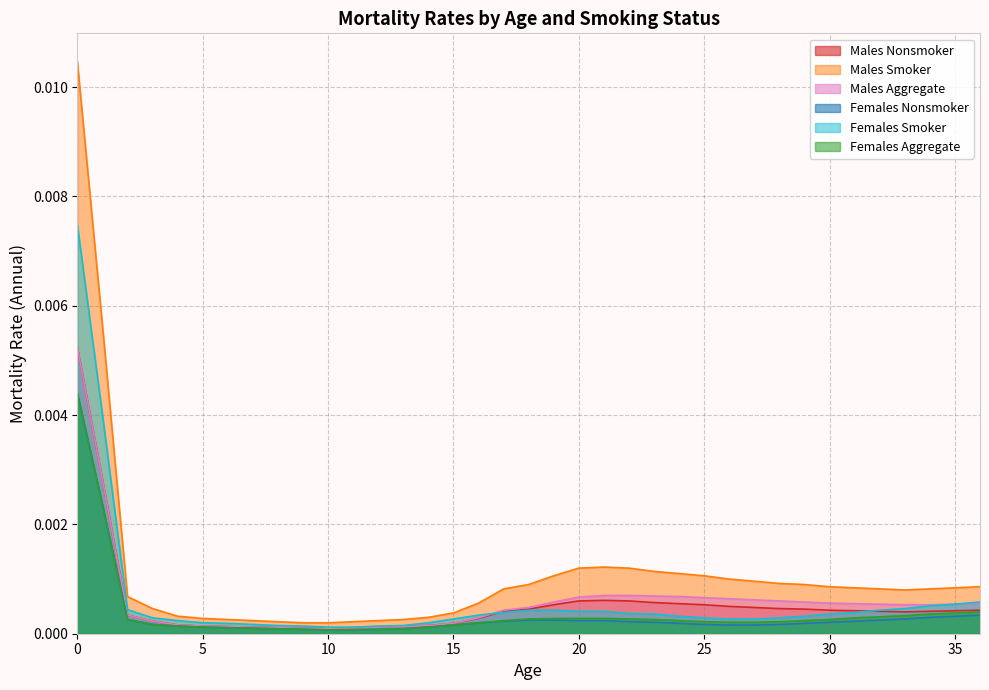

At how many categories does at least one series exceed 0?

37